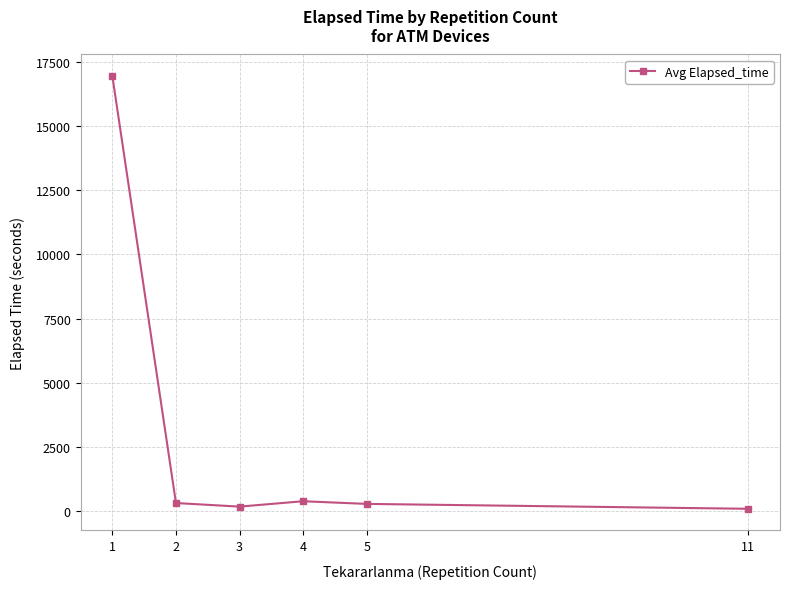

Where does the data first go above 328?

1